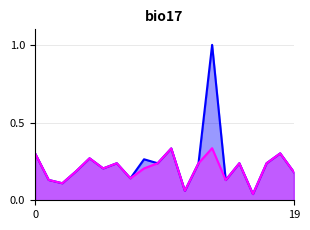

The Current series shows 0.3 at BLAS. True or false?

False